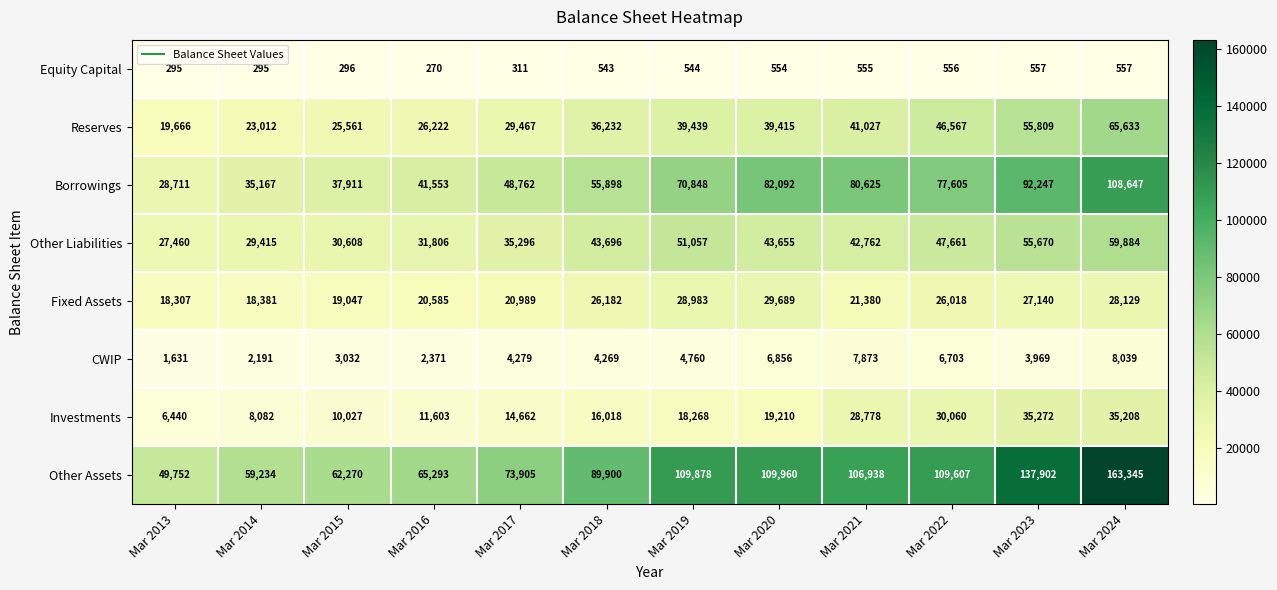

True or false: Equity Capital has a value of 455 at Mar 2015.

False